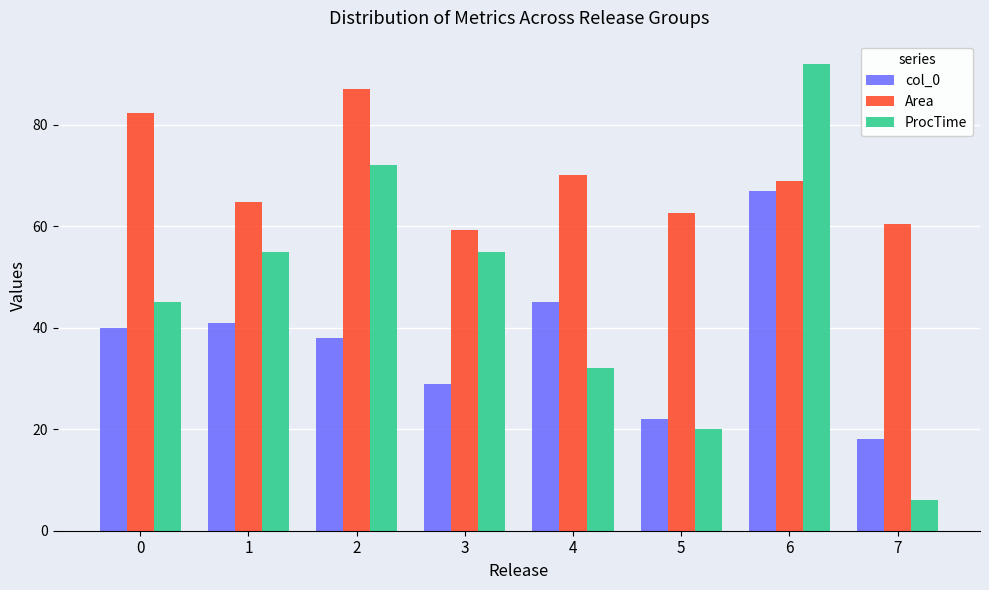

True or false: Area has a value of 87.0 at 2.

True